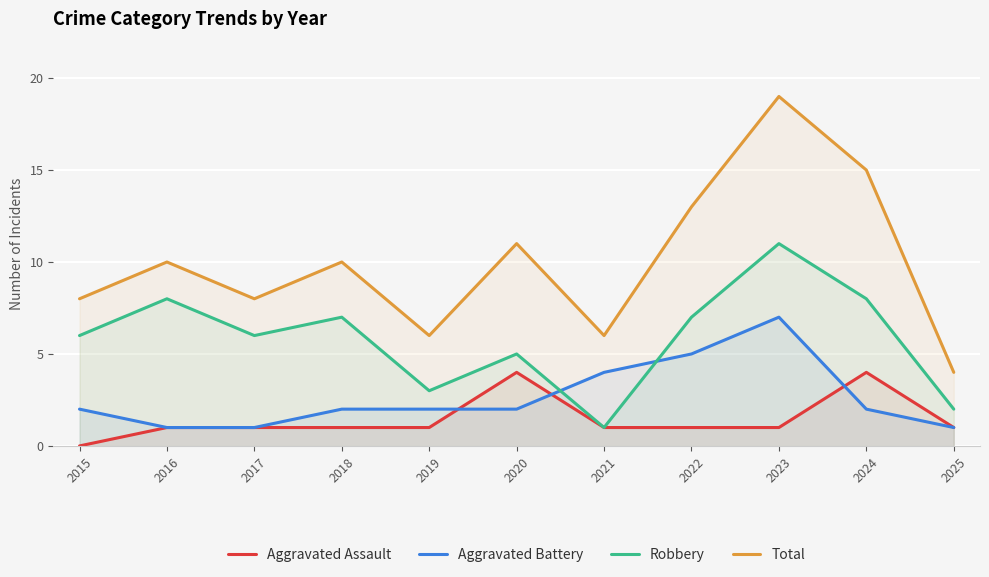

What is the sum of the Aggravated Assault values at 2023 and 2017?

2